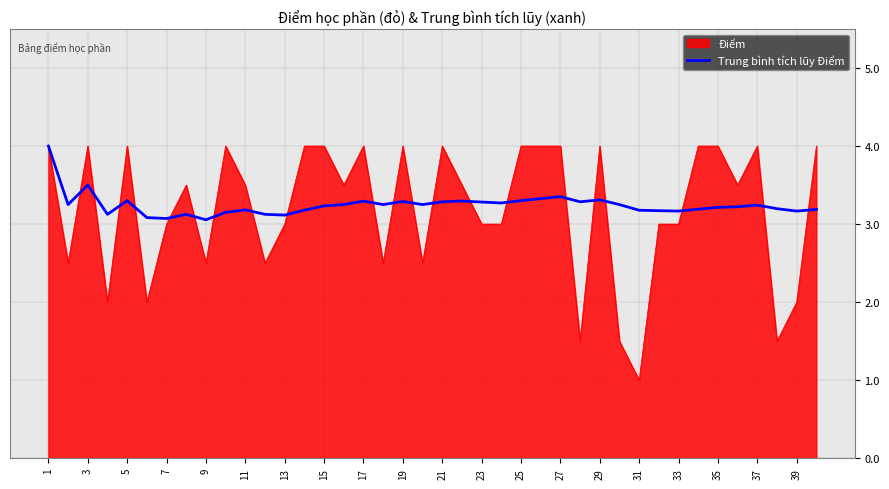

What is the highest value of the Trung bình tích lũy Điểm series?

4.0